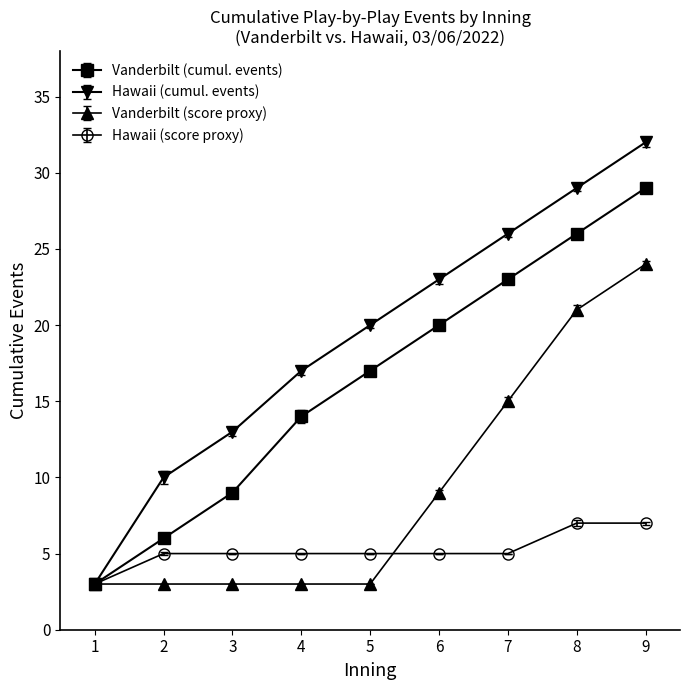

List the series in order of their peak value, lowest first.

Hawaii (score proxy), Vanderbilt (score proxy), Vanderbilt (cumul. events), Hawaii (cumul. events)